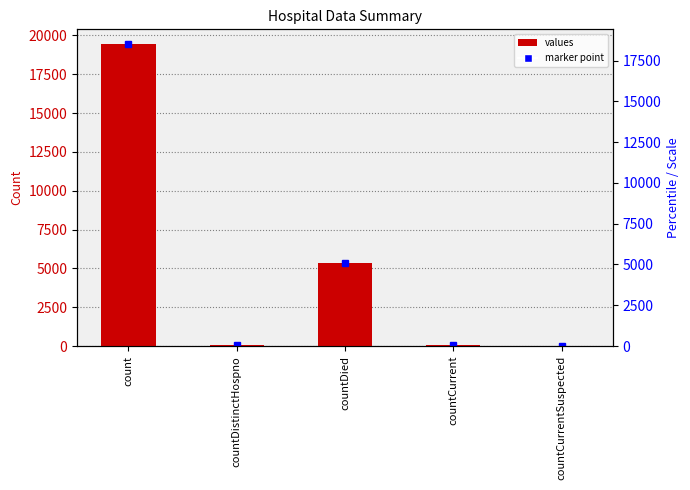

List the labels in order of value, largest first.

count, countDied, countCurrent, countDistinctHospno, countCurrentSuspected